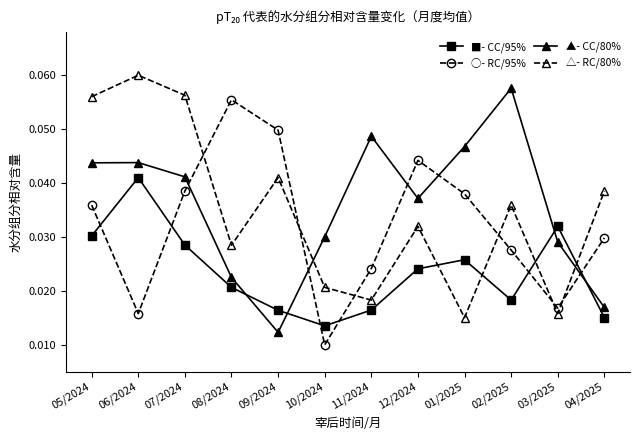

Which series ends up on top after the final intersection of △- RC/80% and ■- CC/95%?

△- RC/80%